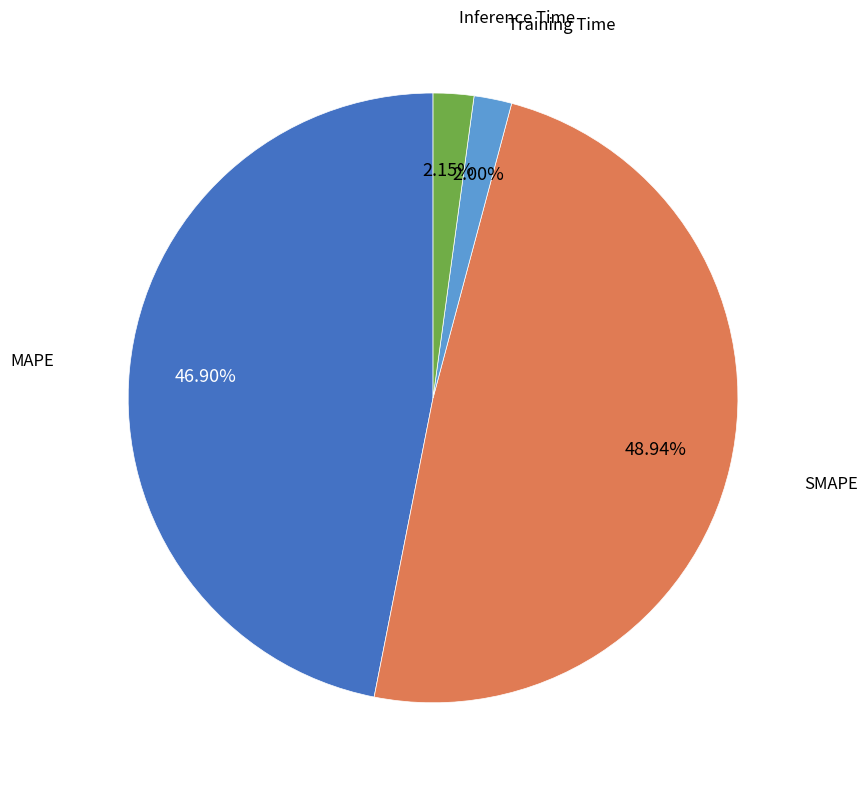

Is there a majority slice in this chart?

No